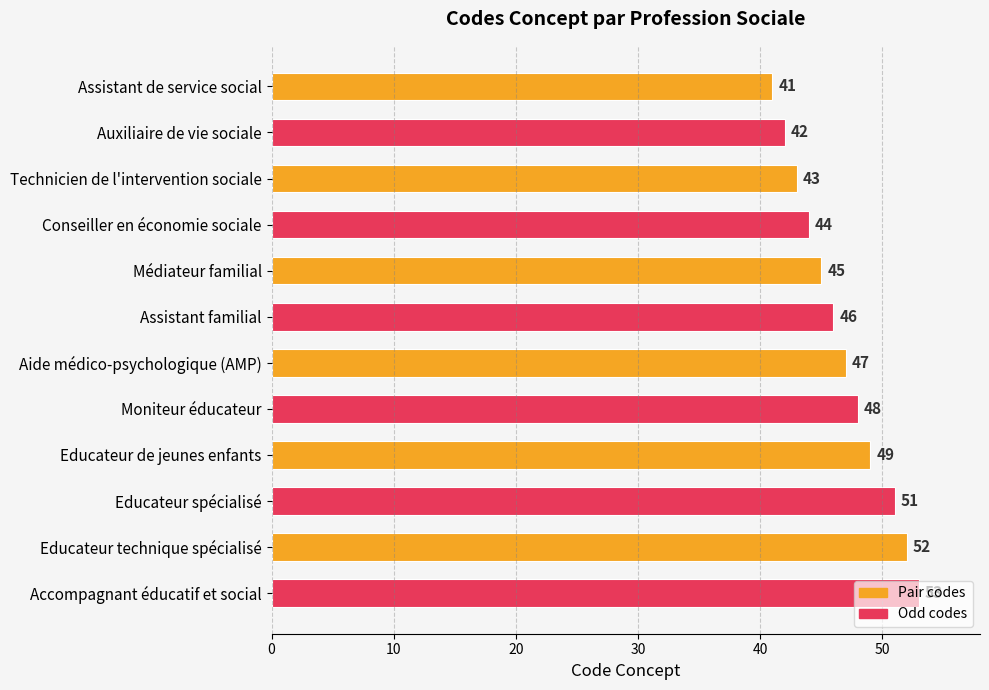

True or false: the data shows 51 at Educateur spécialisé.

True